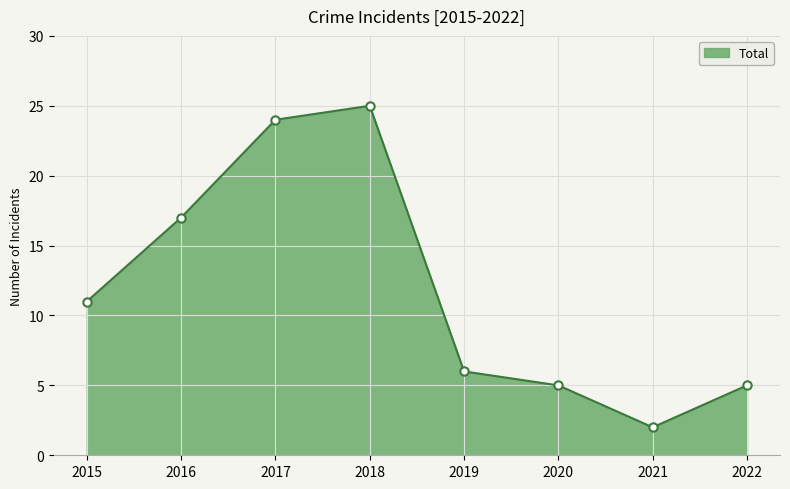

What is the average value?

12